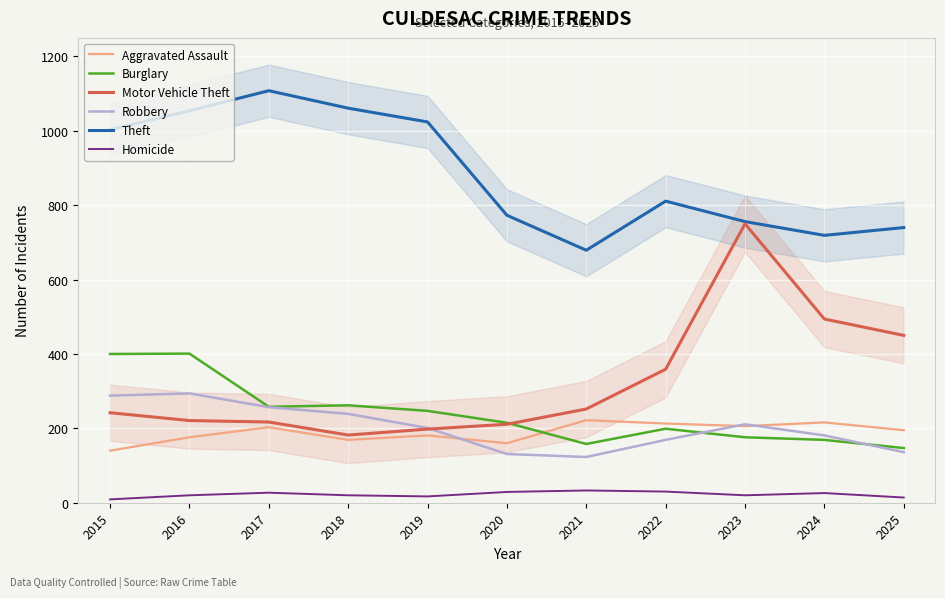

What is the total value across all series at 2022?

1781